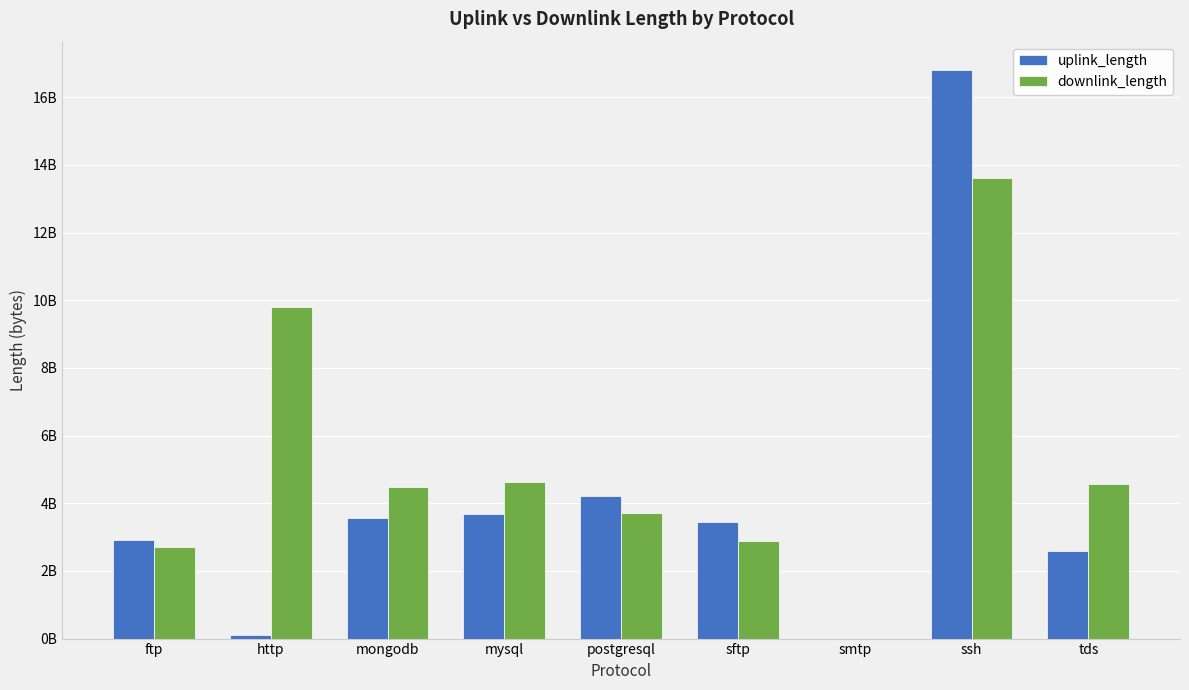

Where does the downlink_length series first go above 4470513351?

http